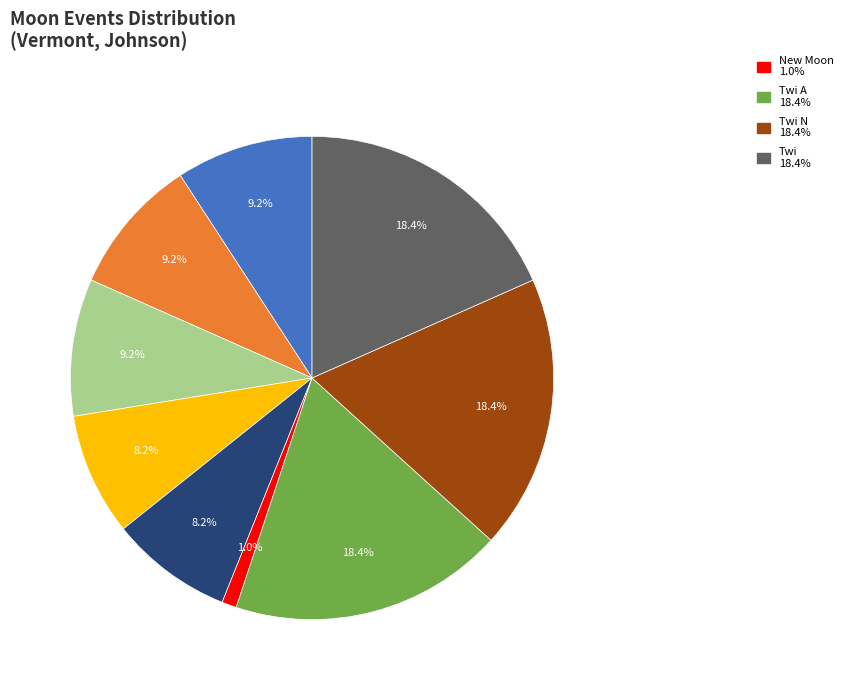

To the nearest percent, what is the average slice percentage?

11%